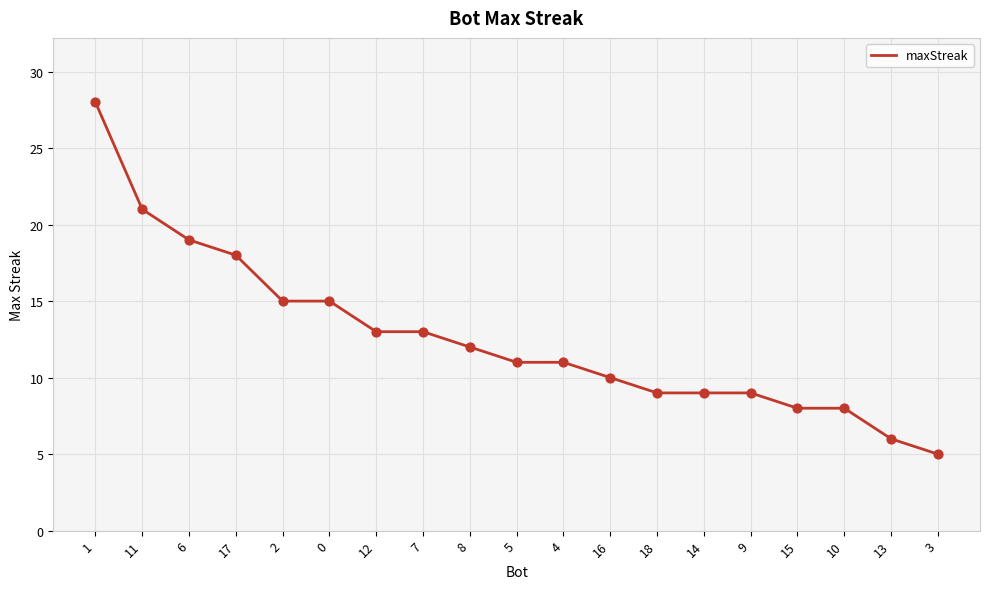

What is the ratio of the value at 12 to the value at 8?

1.1